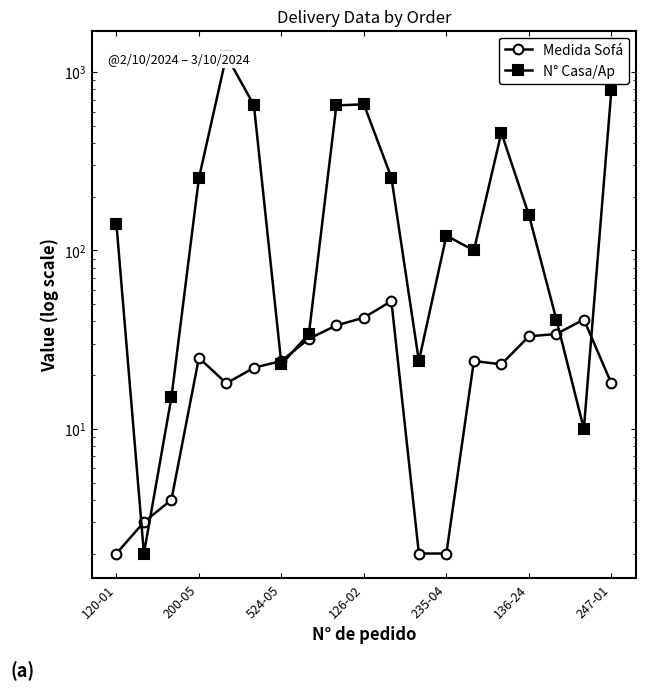

The value of N° Casa/Ap at 13 is 100. True or false?

True